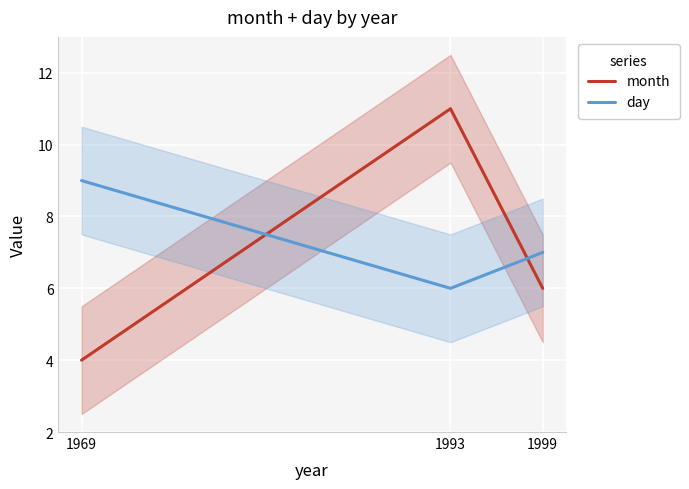

Which series has the largest total across all categories?

day